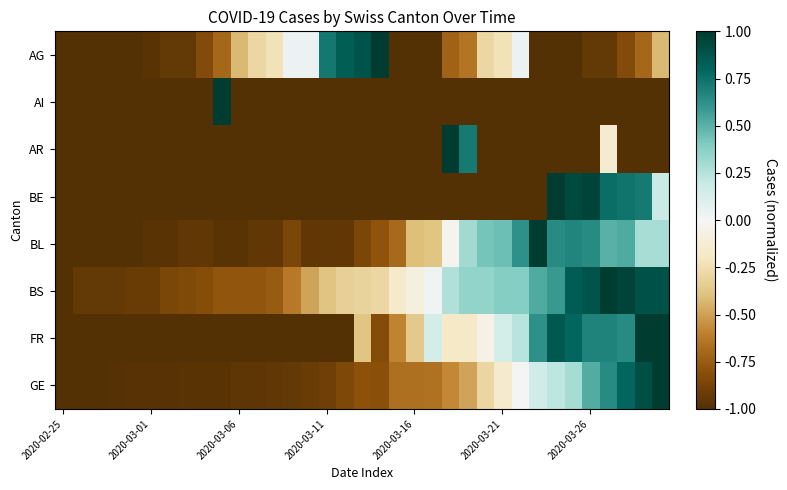

Reading left to right, extract all data points from this chart.

AG: -1.0	-1.0	-1.0	-1.0	-1.0	-1.0	-0.9	-0.9	-0.8	-0.7	-0.4	-0.3	-0.2	0.0	0.0	0.7	0.8	0.9	1.0	-1.0	-1.0	-1.0	-0.7	-0.6	-0.3	-0.2	0.0	-1.0	-1.0	-1.0	-0.9	-0.9	-0.8	-0.7	-0.4
AI: -1.0	-1.0	-1.0	-1.0	-1.0	-1.0	-1.0	-1.0	-1.0	1.0	-1.0	-1.0	-1.0	-1.0	-1.0	-1.0	-1.0	-1.0	-1.0	-1.0	-1.0	-1.0	-1.0	-1.0	-1.0	-1.0	-1.0	-1.0	-1.0	-1.0	-1.0	-1.0	-1.0	-1.0	-1.0
AR: -1.0	-1.0	-1.0	-1.0	-1.0	-1.0	-1.0	-1.0	-1.0	-1.0	-1.0	-1.0	-1.0	-1.0	-1.0	-1.0	-1.0	-1.0	-1.0	-1.0	-1.0	-1.0	1.0	0.7	-1.0	-1.0	-1.0	-1.0	-1.0	-1.0	-1.0	-0.1	-1.0	-1.0	-1.0
BE: -1.0	-1.0	-1.0	-1.0	-1.0	-1.0	-1.0	-1.0	-1.0	-1.0	-1.0	-1.0	-1.0	-1.0	-1.0	-1.0	-1.0	-1.0	-1.0	-1.0	-1.0	-1.0	-1.0	-1.0	-1.0	-1.0	-1.0	-1.0	1.0	0.9	1.0	0.8	0.7	0.7	0.2
BL: -1.0	-1.0	-1.0	-1.0	-1.0	-1.0	-1.0	-1.0	-1.0	-1.0	-1.0	-1.0	-1.0	-0.9	-1.0	-1.0	-1.0	-0.9	-0.8	-0.7	-0.4	-0.4	-0.0	0.3	0.4	0.5	0.6	1.0	0.6	0.7	0.6	0.5	0.5	0.3	0.3
BS: -1.0	-0.9	-0.9	-0.9	-0.9	-0.9	-0.9	-0.8	-0.8	-0.8	-0.8	-0.8	-0.8	-0.6	-0.5	-0.4	-0.3	-0.3	-0.3	-0.2	-0.1	0.0	0.3	0.3	0.3	0.4	0.4	0.5	0.6	0.8	0.9	1.0	1.0	0.9	0.9
FR: -1.0	-1.0	-1.0	-1.0	-1.0	-1.0	-1.0	-1.0	-1.0	-1.0	-1.0	-1.0	-1.0	-1.0	-1.0	-1.0	-1.0	-0.4	-0.8	-0.6	-0.4	0.1	-0.2	-0.2	-0.1	0.1	0.2	0.6	0.9	0.8	0.7	0.7	0.6	1.0	1.0
GE: -1.0	-1.0	-1.0	-1.0	-1.0	-1.0	-1.0	-1.0	-1.0	-1.0	-1.0	-1.0	-0.9	-0.9	-0.9	-0.9	-0.8	-0.8	-0.8	-0.7	-0.7	-0.7	-0.6	-0.5	-0.3	-0.2	0.0	0.2	0.2	0.3	0.5	0.6	0.8	0.9	1.0